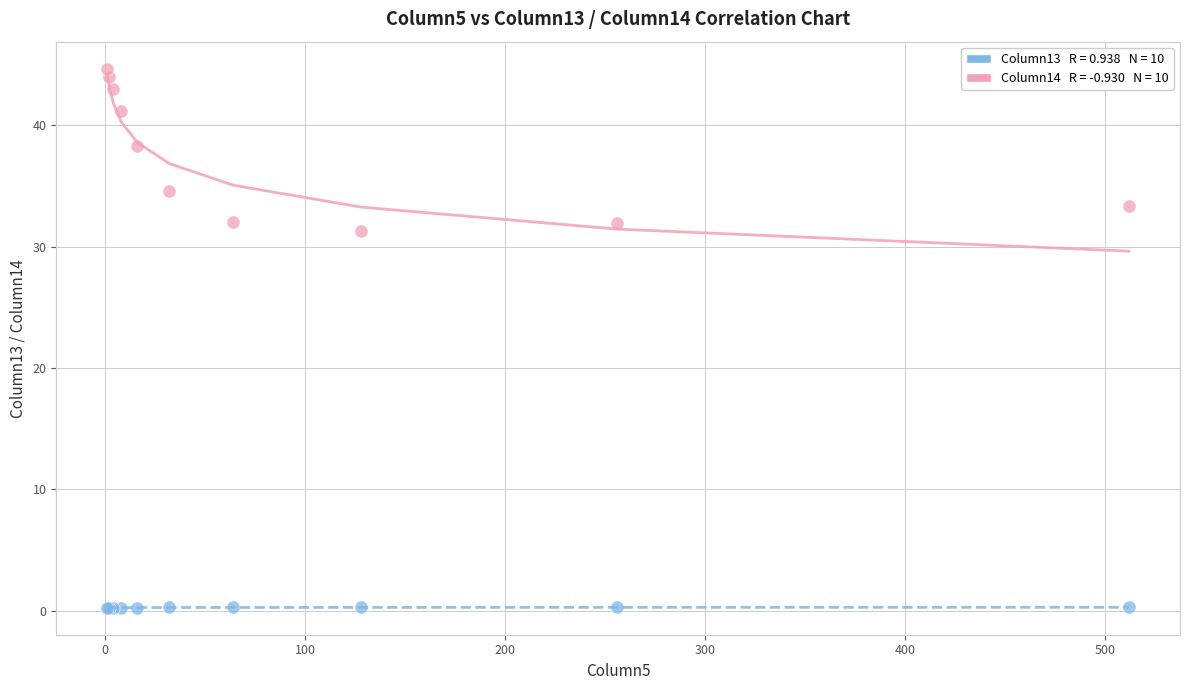

Across all series, what Y value is closest to 22?

31.3